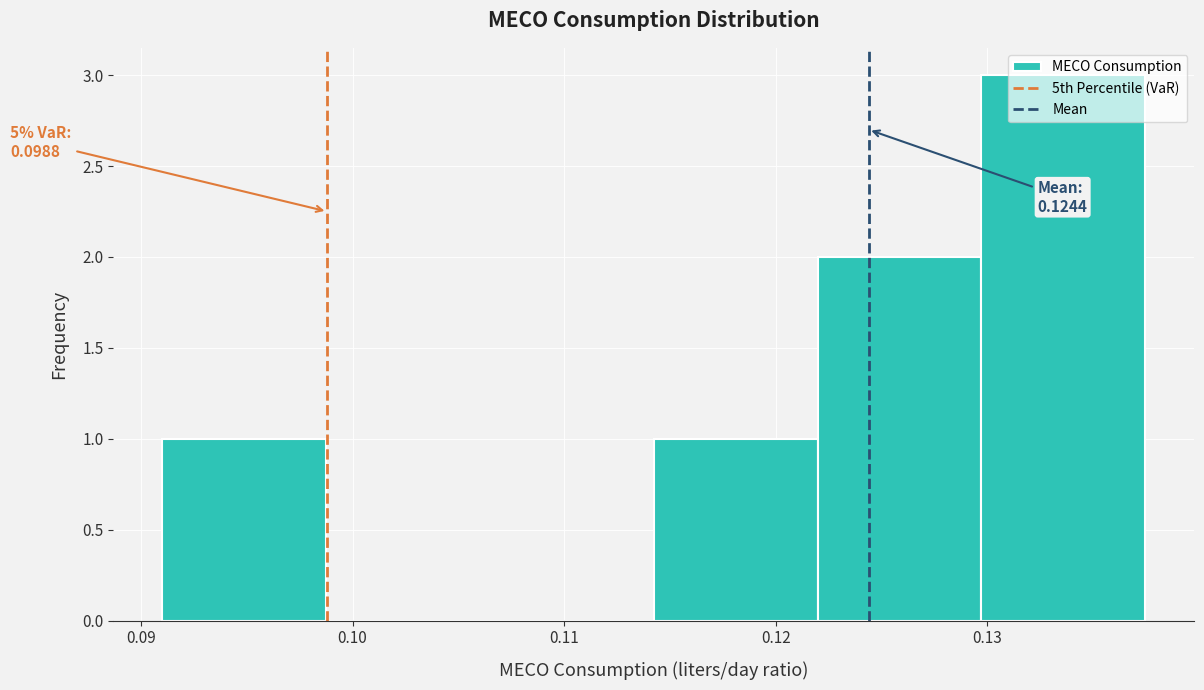

Which range on the x-axis has the tallest bar?

0.130 to 0.137